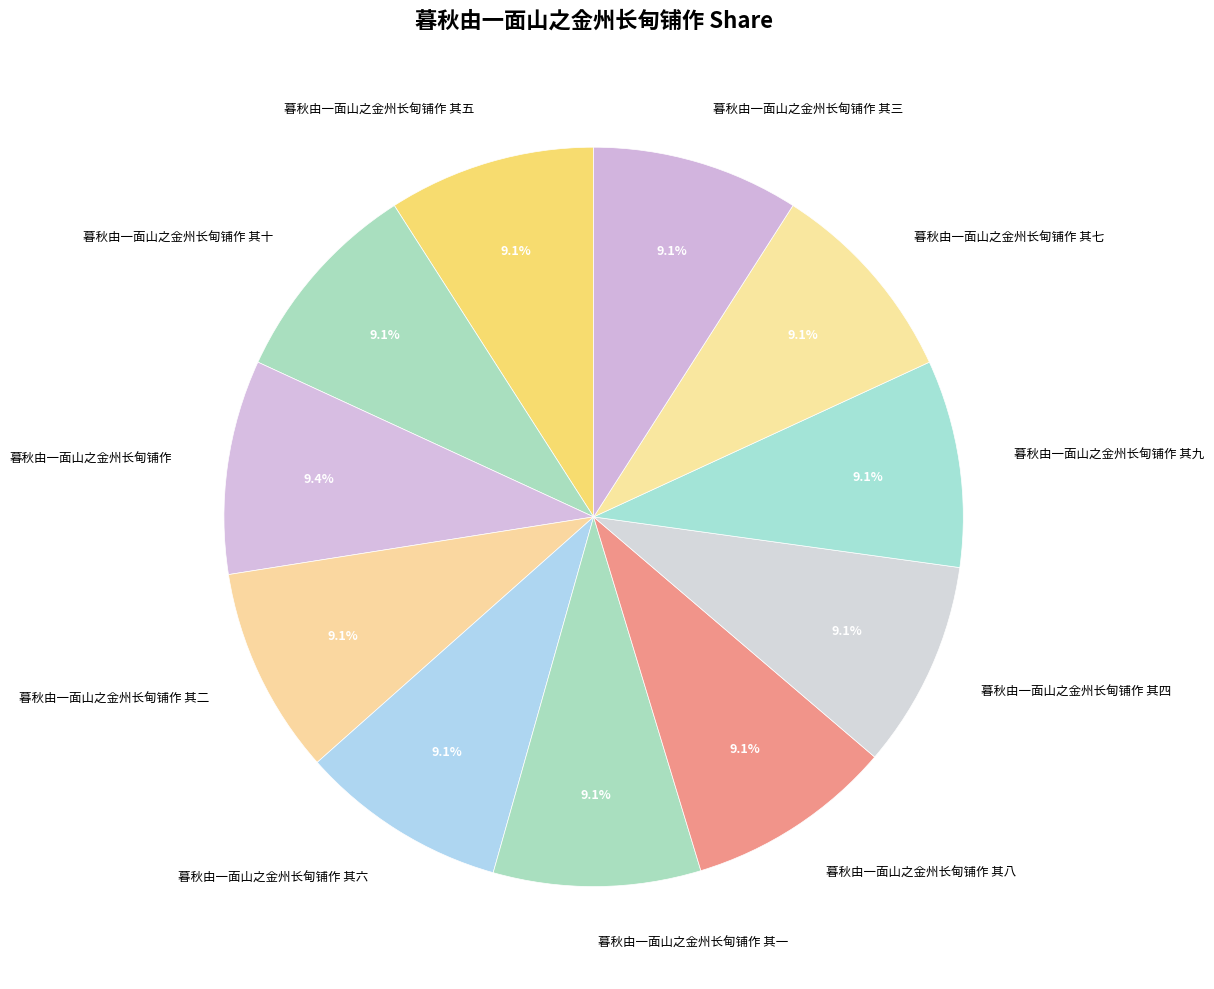

How many segments does this pie chart have?

11